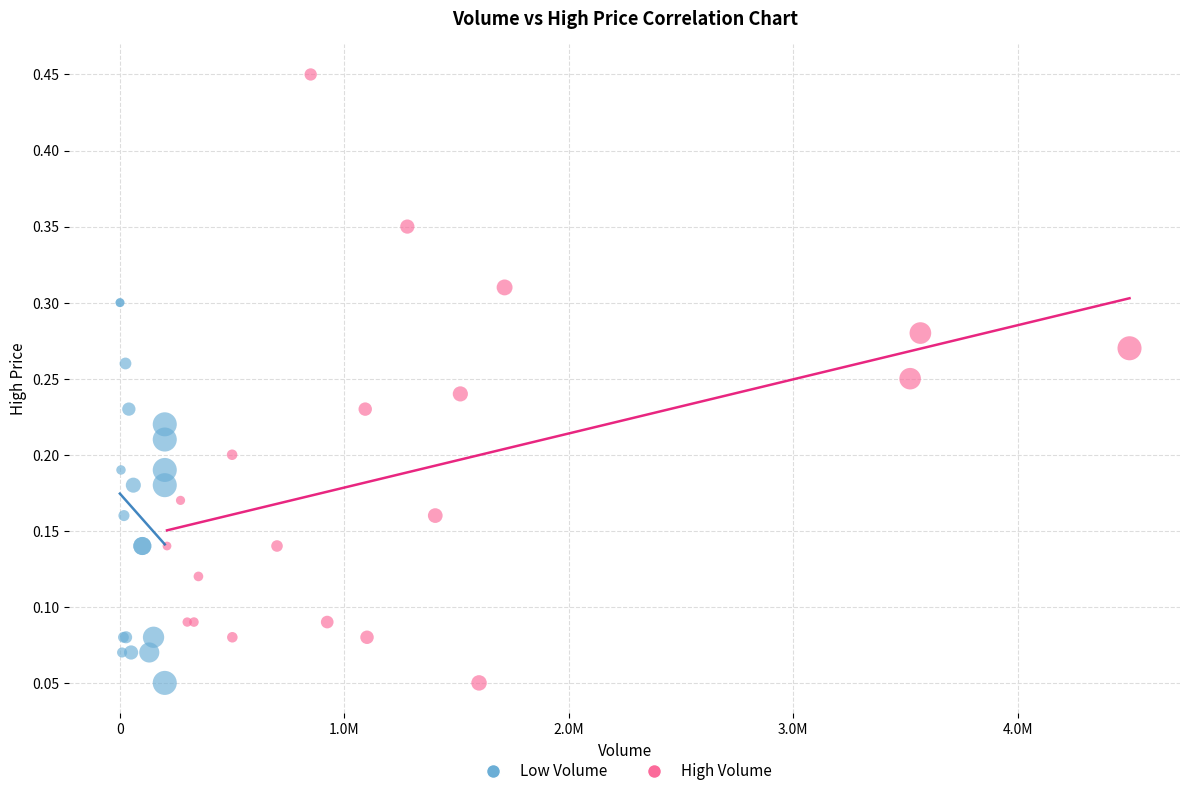

Which series reaches the maximum Y coordinate?

High Volume